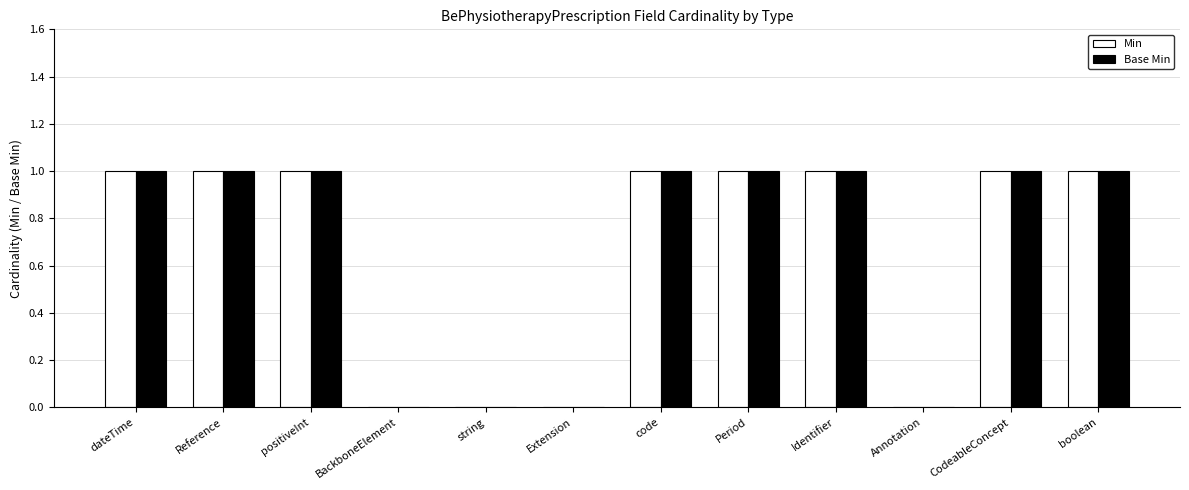

Is the value of Min at Annotation greater than the value of Base Min at Reference?

No